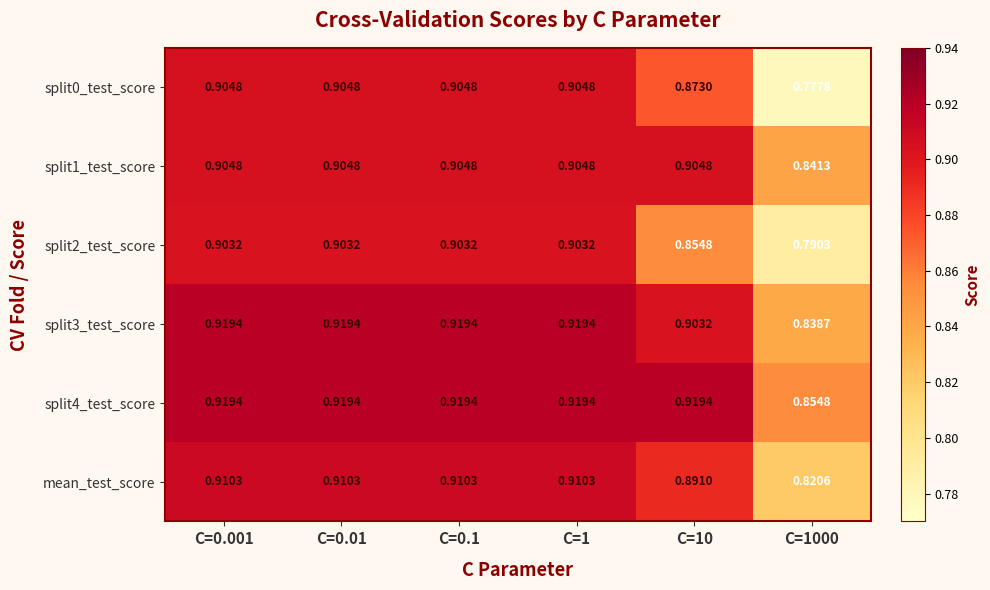

At which category is the sum across all series the highest?

C=0.001